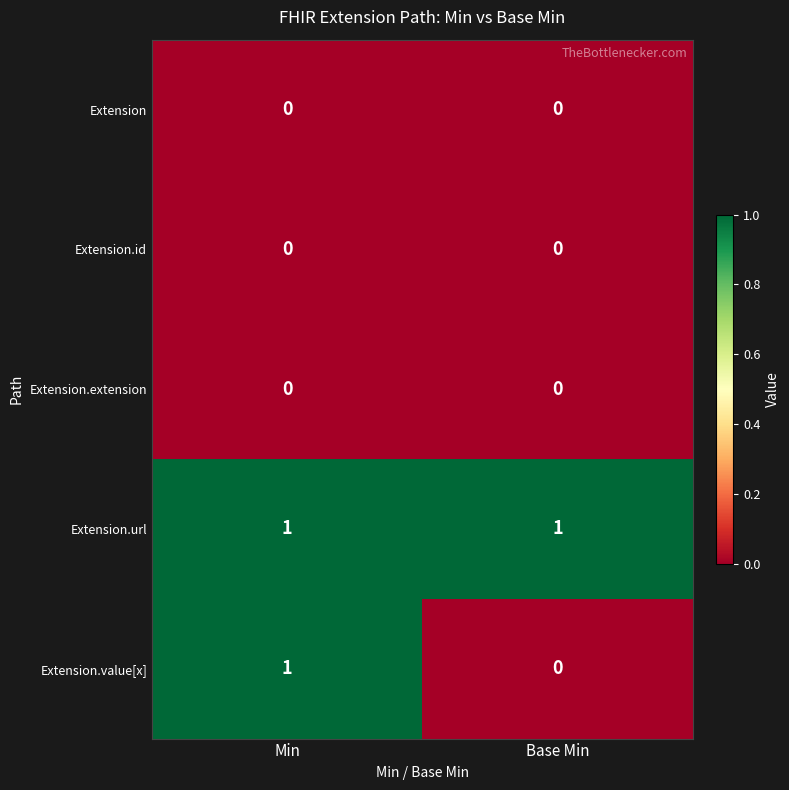

At which category is the sum across all series the highest?

Min